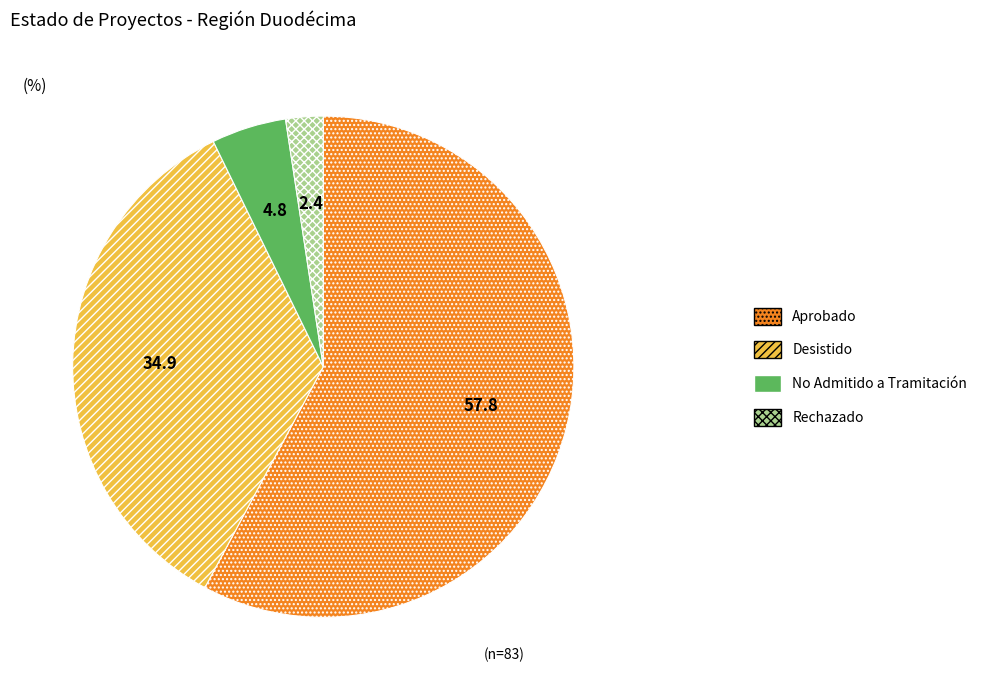

What is the ratio of the value at Aprobado to the value at No Admitido a Tramitación?

12.0